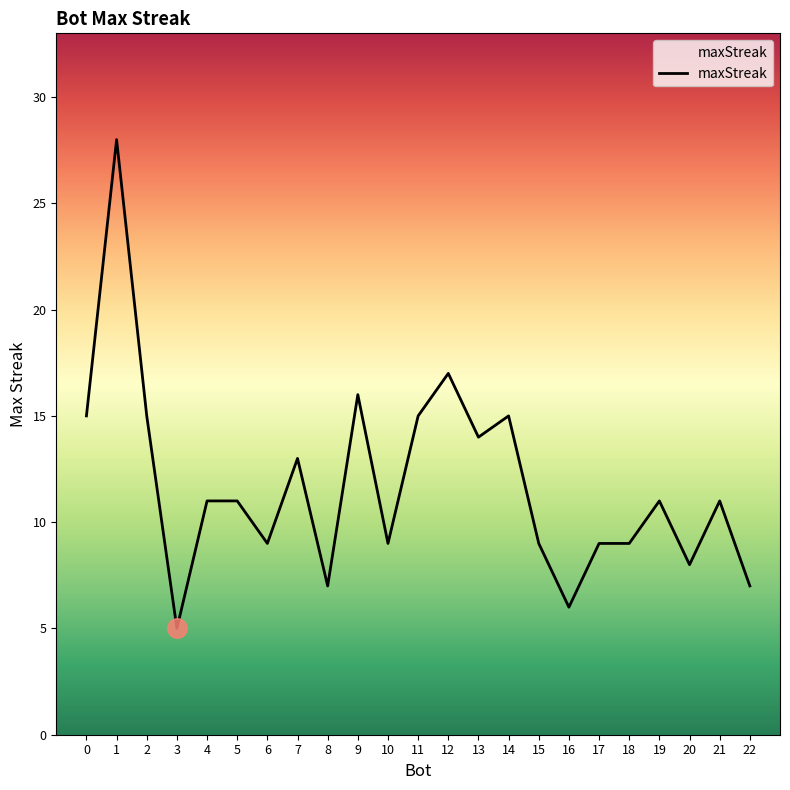

What is the change in value from 1 to 6?

-19